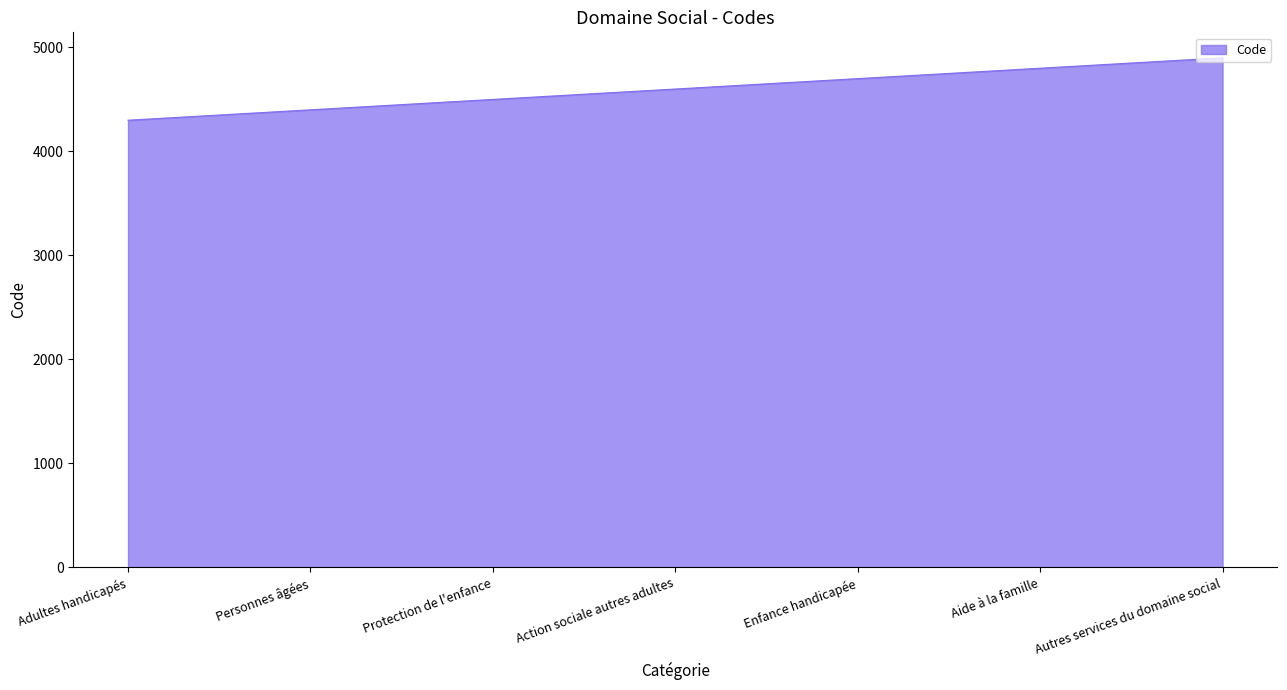

Read the value at Adultes handicapés, to the nearest 10.

4300